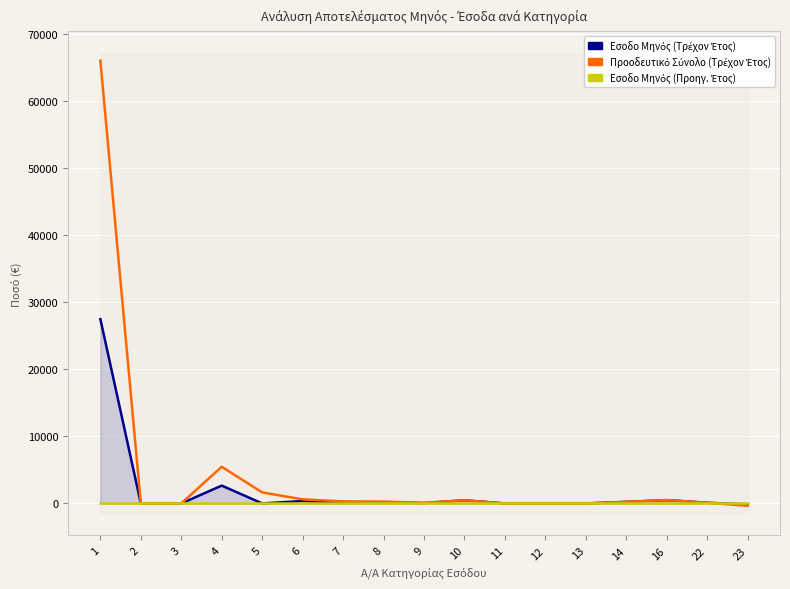

At which label does Εσοδο Μηνός (Προηγ. Έτος) reach its minimum?

1